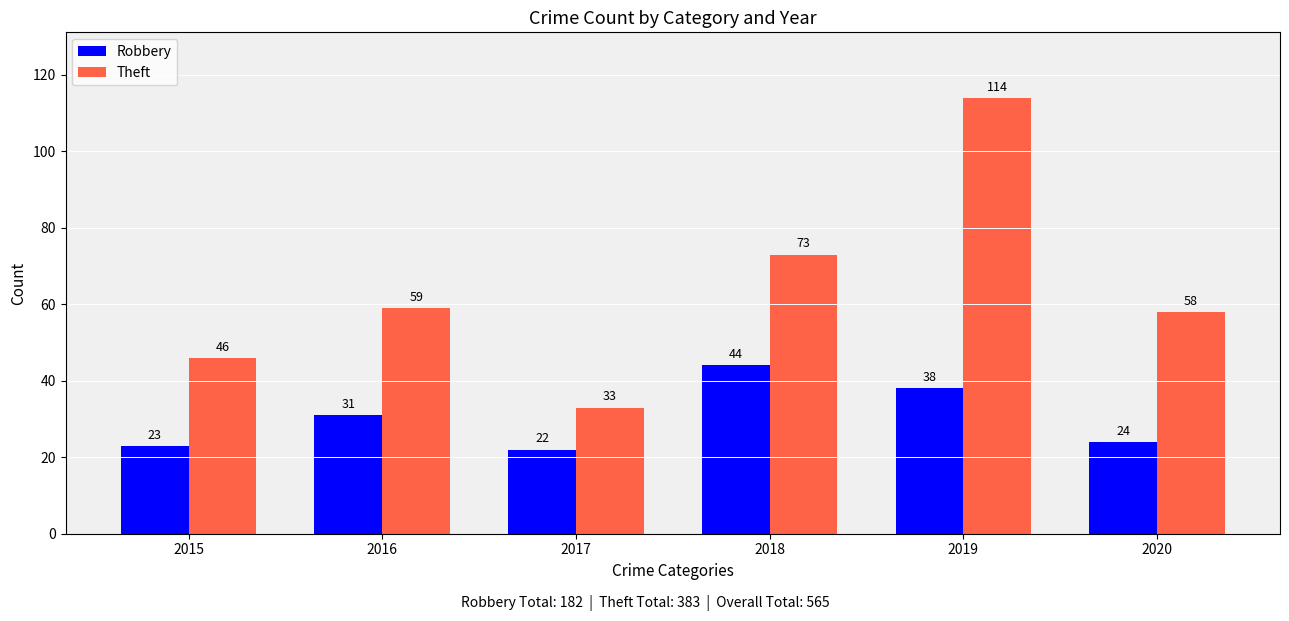

What are all the series names shown in the legend?

Robbery, Theft